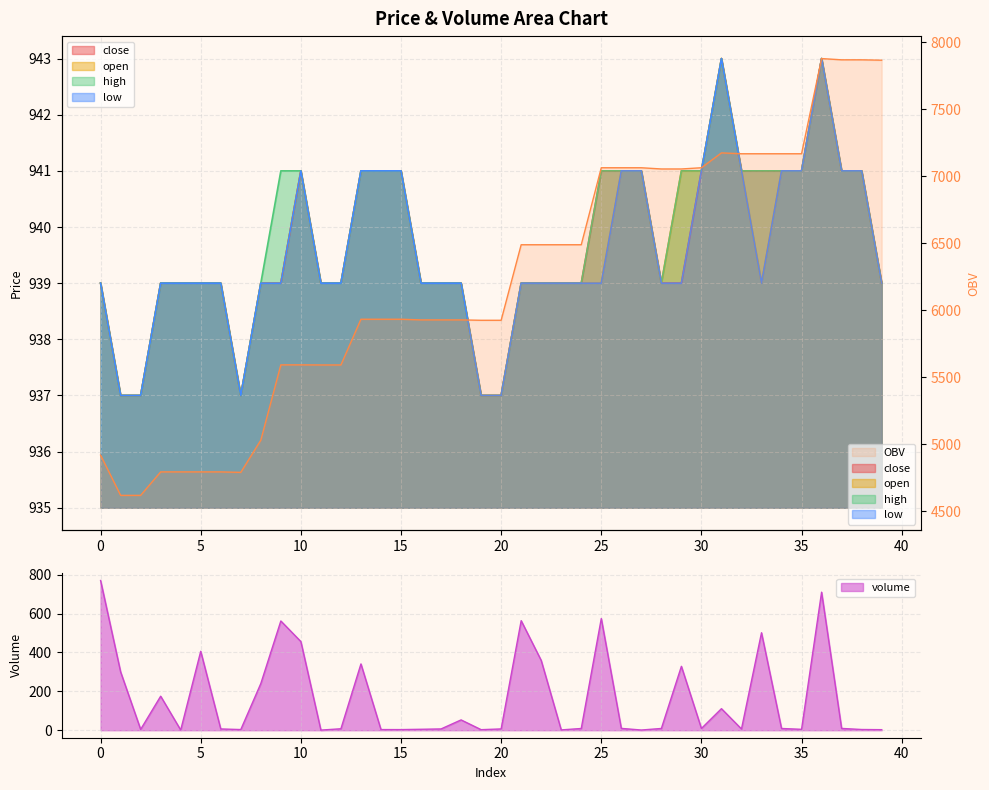

How many interior local valleys does the high series have?

2